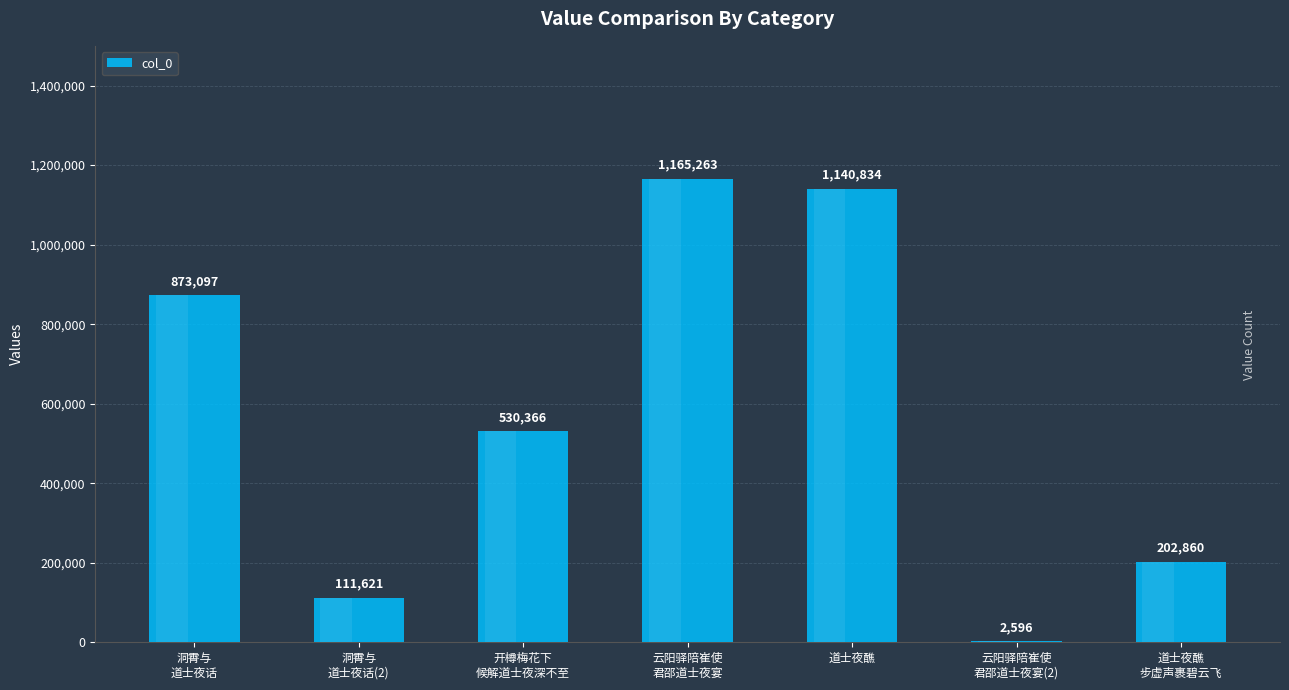

What is the sum of all values?

4026637